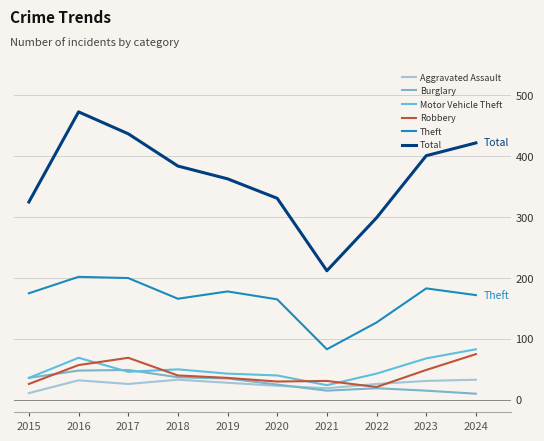

At which category does the chart reach its minimum across all series?

2024